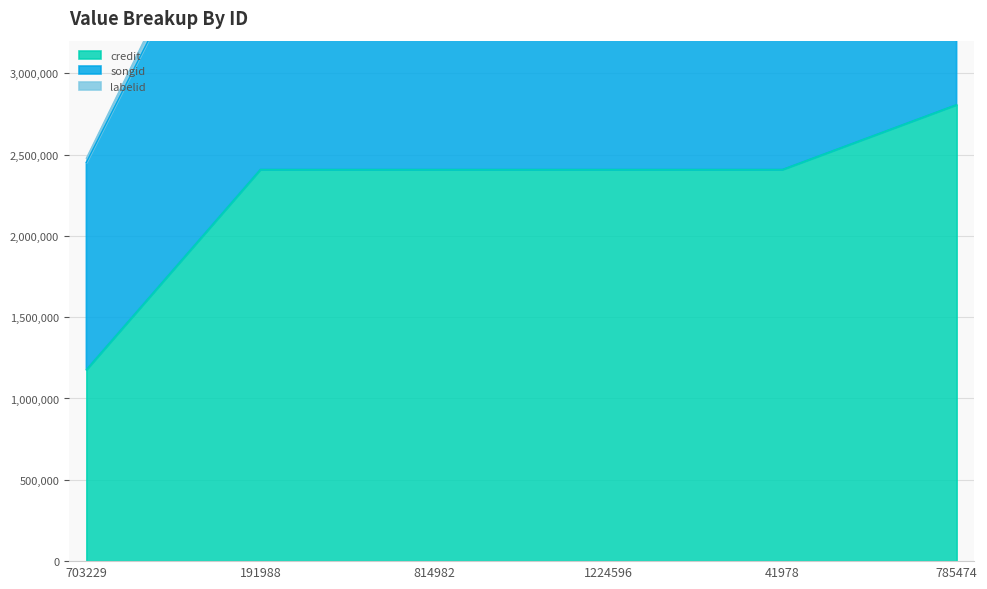

True or false: credit has more than 1 points higher than both neighbors.

False